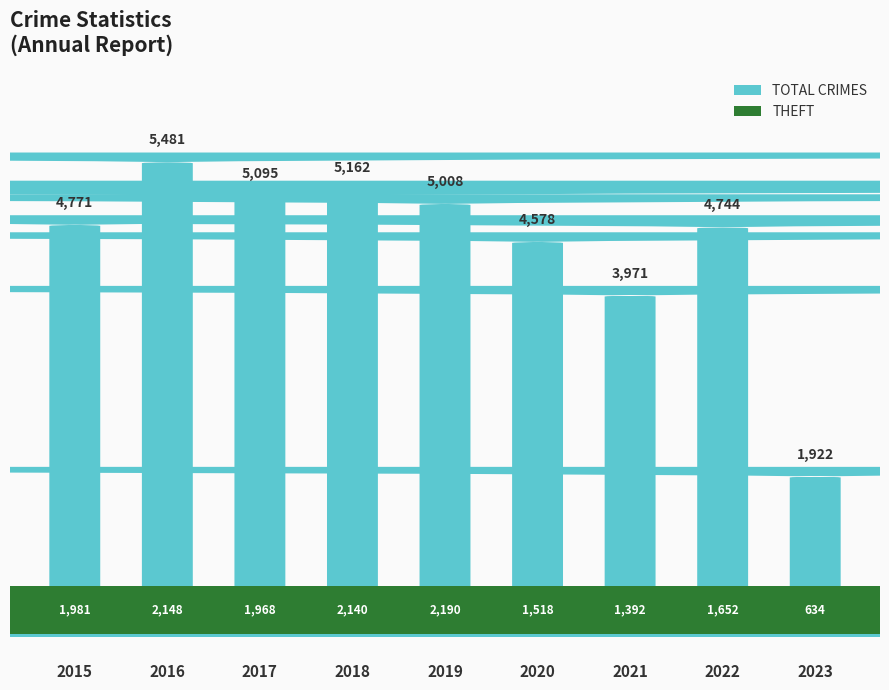

Reading left to right, transcribe all the data shown in this chart.

Total: 2015=4771	2016=5481	2017=5095	2018=5162	2019=5008	2020=4578	2021=3971	2022=4744	2023=1922
Theft: 2015=1981	2016=2148	2017=1968	2018=2140	2019=2190	2020=1518	2021=1392	2022=1652	2023=634